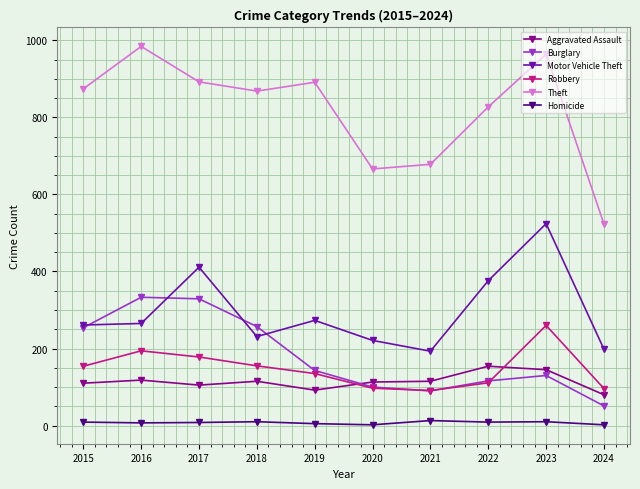

The Robbery series shows 110 at 2016. True or false?

False